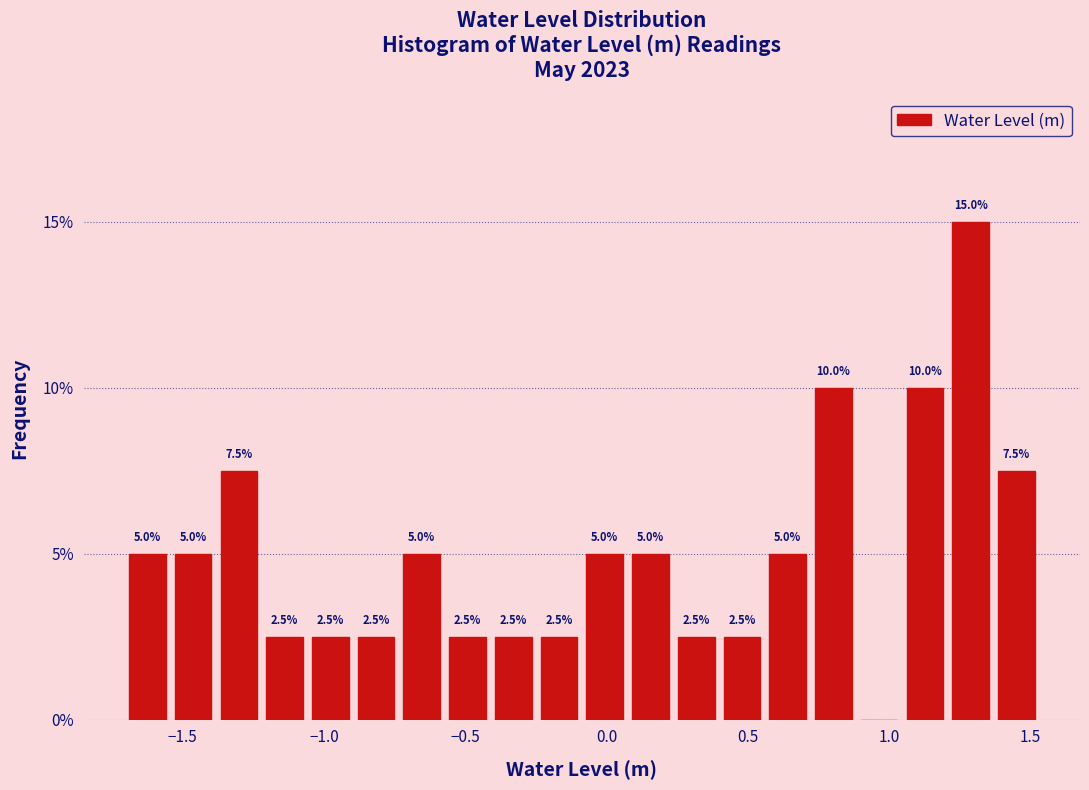

Read against the x-axis, roughly where is the centre of the tallest bar?

1.30